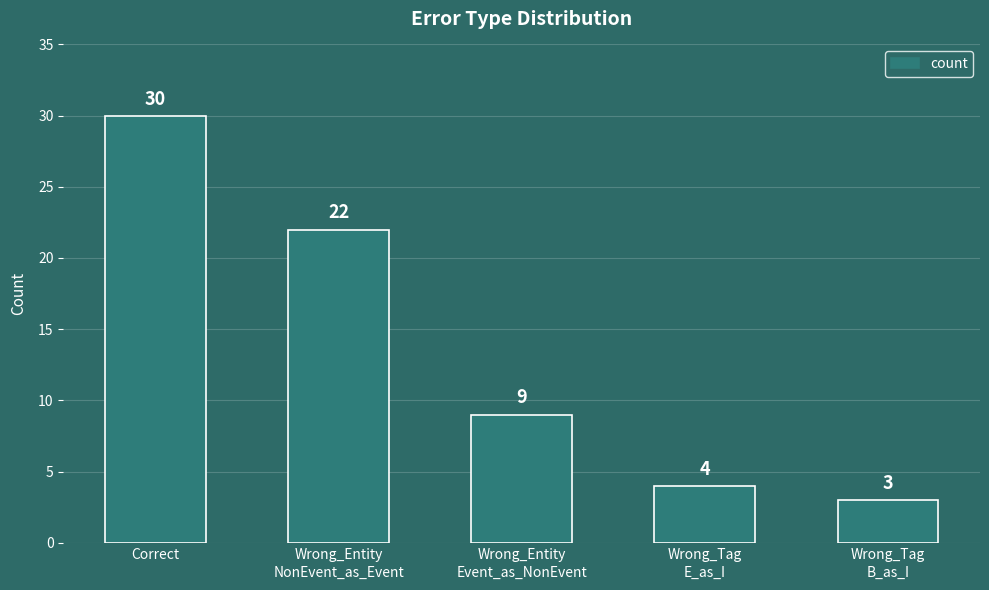

At which label does the data first exceed 9?

Correct